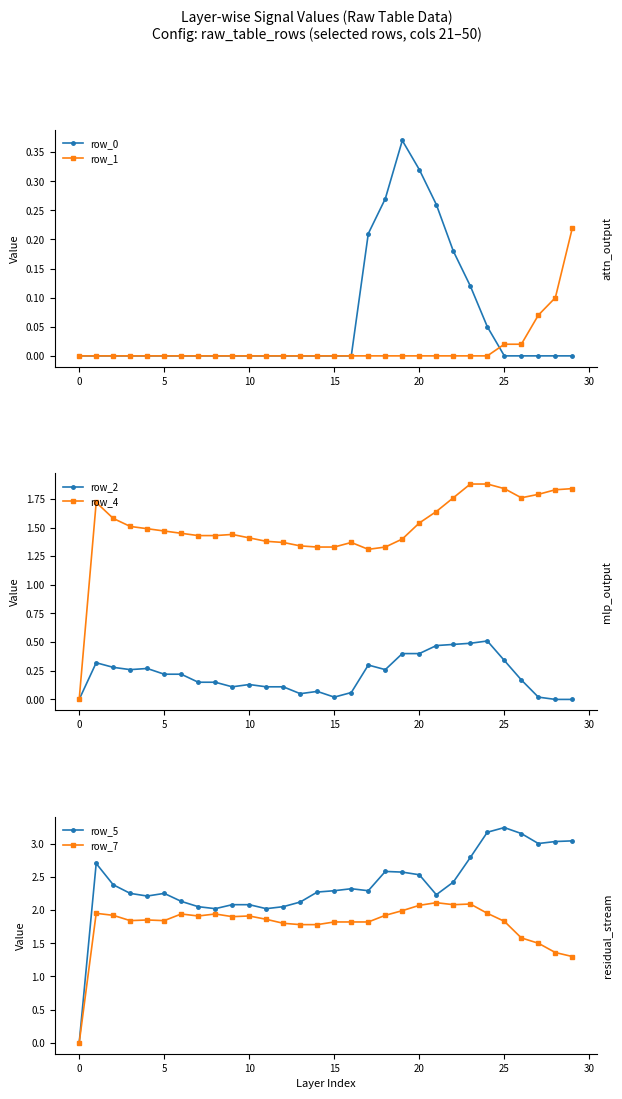

Reading left to right, extract all data points from this chart.

row_0: 0.0	0.0	0.0	0.0	0.0	0.0	0.0	0.0	0.0	0.0	0.0	0.0	0.0	0.0	0.0	0.0	0.0	0.2	0.3	0.4	0.3	0.3	0.2	0.1	0.1	0.0	0.0	0.0	0.0	0.0
row_1: 0.0	0.0	0.0	0.0	0.0	0.0	0.0	0.0	0.0	0.0	0.0	0.0	0.0	0.0	0.0	0.0	0.0	0.0	0.0	0.0	0.0	0.0	0.0	0.0	0.0	0.0	0.0	0.1	0.1	0.2
row_2: 0.0	0.3	0.3	0.3	0.3	0.2	0.2	0.1	0.1	0.1	0.1	0.1	0.1	0.1	0.1	0.0	0.1	0.3	0.3	0.4	0.4	0.5	0.5	0.5	0.5	0.3	0.2	0.0	0.0	0.0
row_4: 0.0	1.7	1.6	1.5	1.5	1.5	1.4	1.4	1.4	1.4	1.4	1.4	1.4	1.3	1.3	1.3	1.4	1.3	1.3	1.4	1.5	1.6	1.8	1.9	1.9	1.8	1.8	1.8	1.8	1.8
row_5: 0.0	2.7	2.4	2.2	2.2	2.2	2.1	2.0	2.0	2.1	2.1	2.0	2.0	2.1	2.3	2.3	2.3	2.3	2.6	2.6	2.5	2.2	2.4	2.8	3.2	3.2	3.1	3.0	3.0	3.0
row_7: 0.0	1.9	1.9	1.8	1.9	1.8	1.9	1.9	1.9	1.9	1.9	1.9	1.8	1.8	1.8	1.8	1.8	1.8	1.9	2.0	2.1	2.1	2.1	2.1	1.9	1.8	1.6	1.5	1.4	1.3